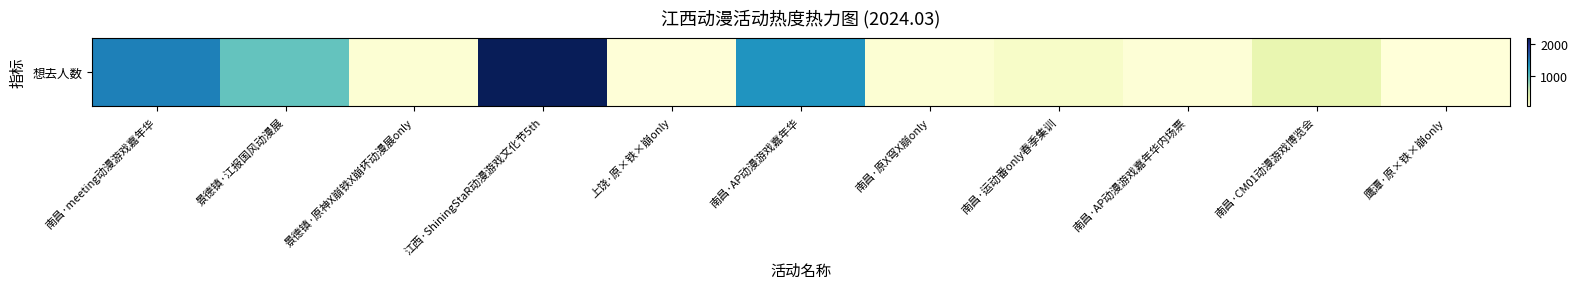

What is the difference between the maximum and minimum values?

2176